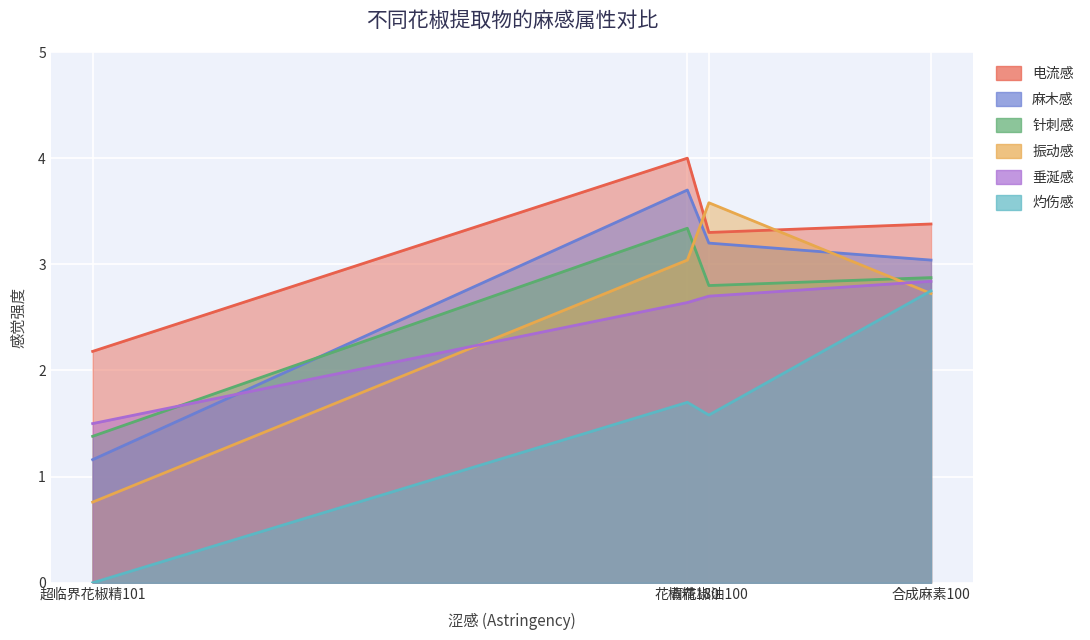

Reading right to left, extract all data points from this chart.

电流感: 合成麻素100=3.4	青花椒油100=3.3	花椒精180=4.0	超临界花椒精101=2.2
麻木感: 合成麻素100=3.0	青花椒油100=3.2	花椒精180=3.7	超临界花椒精101=1.2
针刺感: 合成麻素100=2.9	青花椒油100=2.8	花椒精180=3.3	超临界花椒精101=1.4
振动感: 合成麻素100=2.7	青花椒油100=3.6	花椒精180=3.0	超临界花椒精101=0.8
垂涎感: 合成麻素100=2.8	青花椒油100=2.7	花椒精180=2.6	超临界花椒精101=1.5
灼伤感: 合成麻素100=2.8	青花椒油100=1.6	花椒精180=1.7	超临界花椒精101=0.0